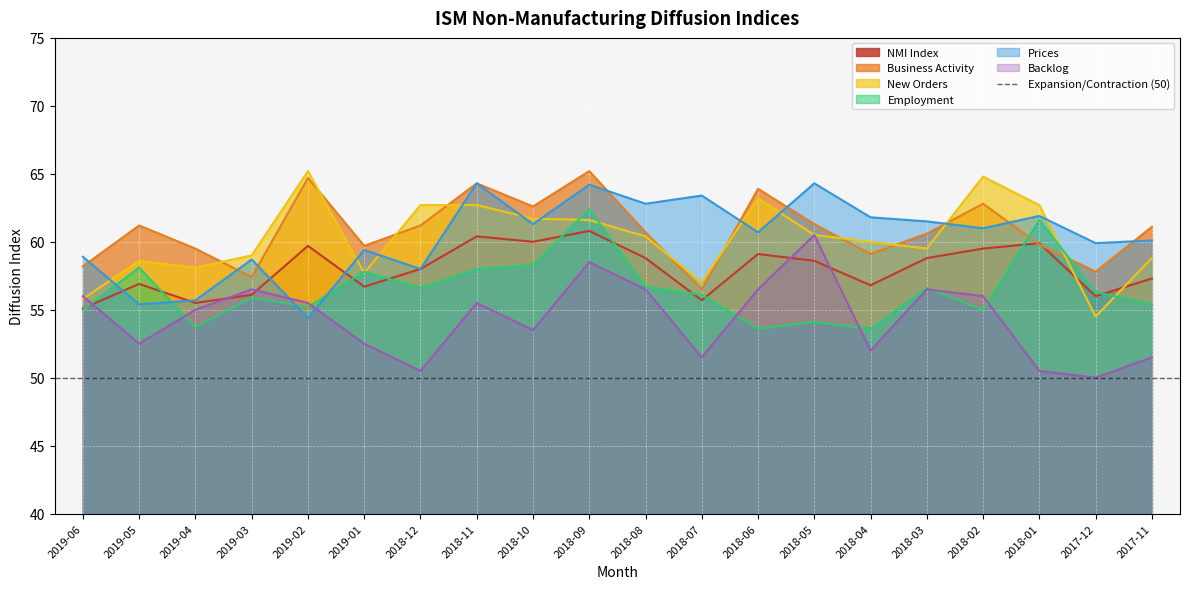

Where is the first local minimum for NMI Index?

2019-04